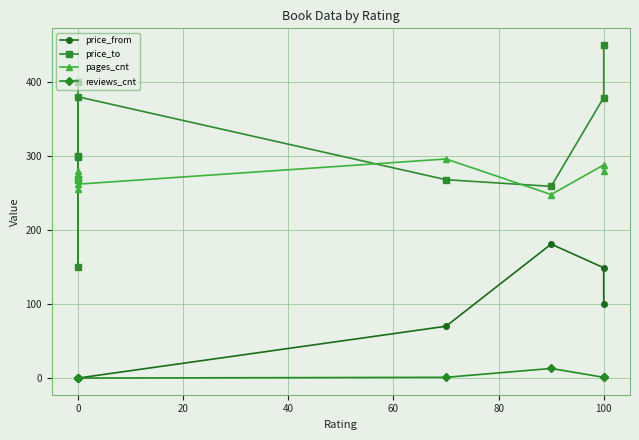

What are all the series names shown in the legend?

price_from, price_to, pages_cnt, reviews_cnt